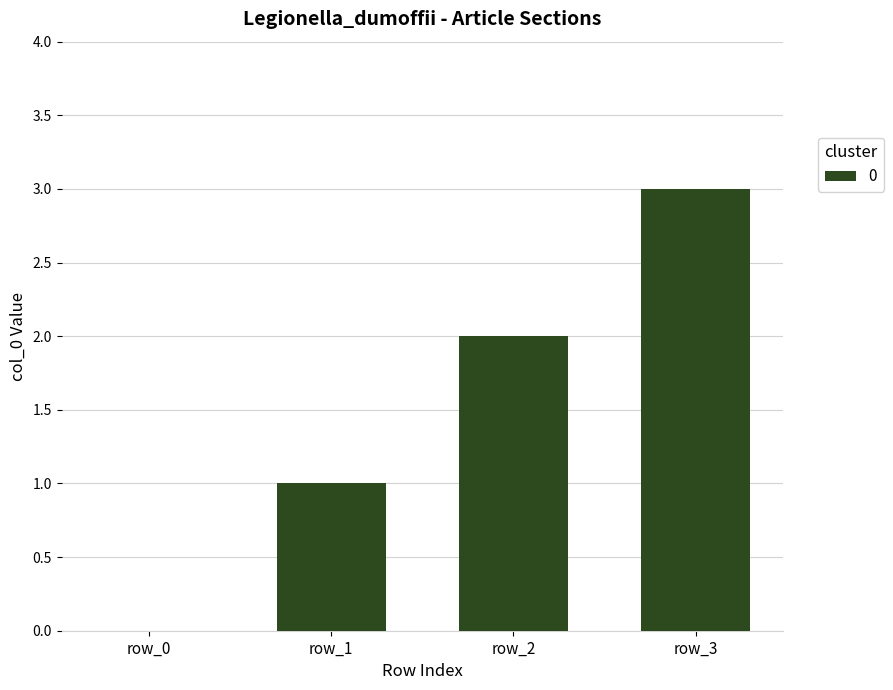

Approximately how many times larger is the value at row_1 compared to row_3?

0.3